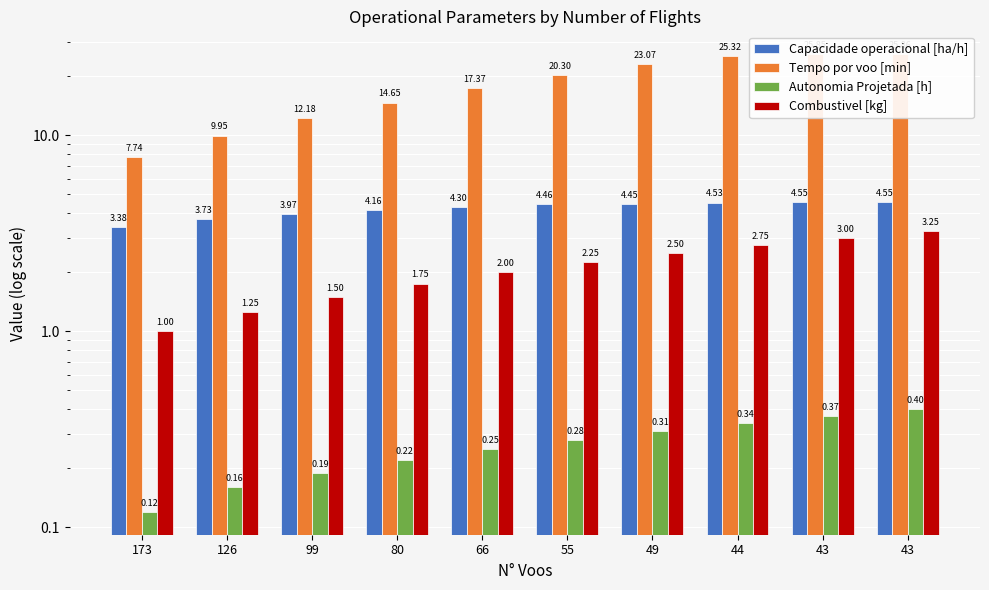

At which category is the sum across all series the highest?

43